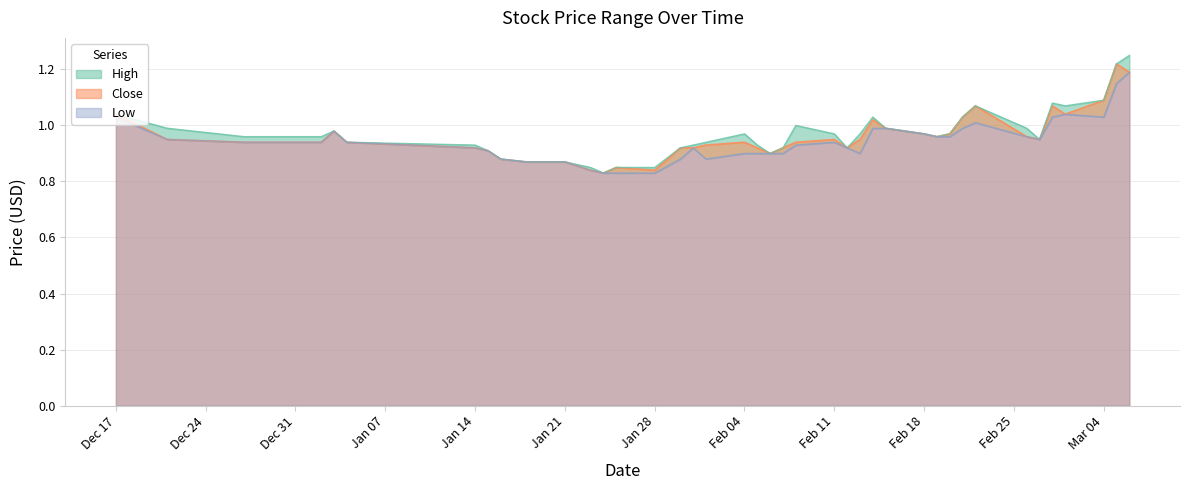

Is the value of Low at 2013-01-31 greater than the value of High at 2013-03-05?

No